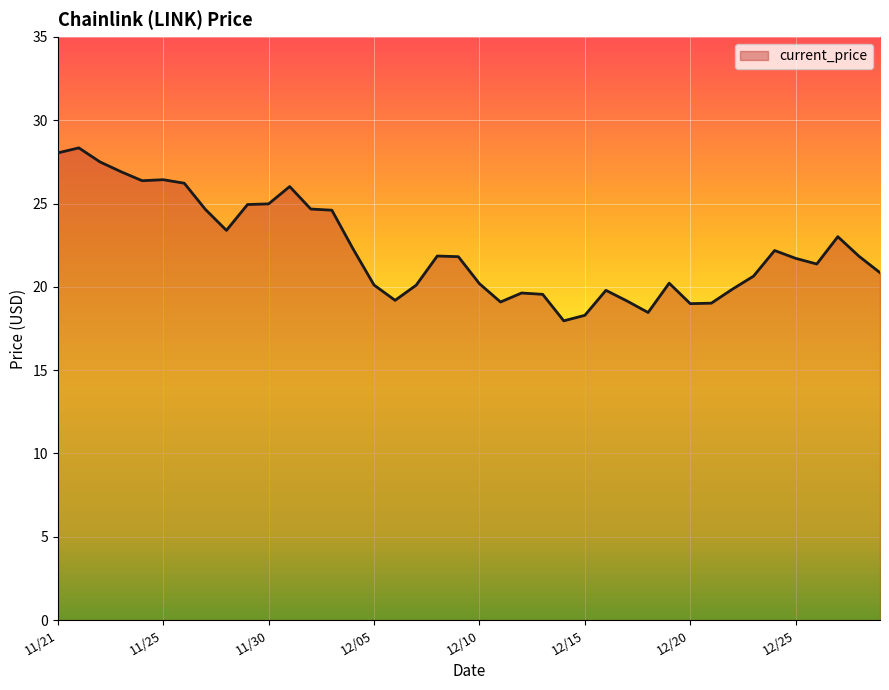

What is the smallest value displayed?

18.0